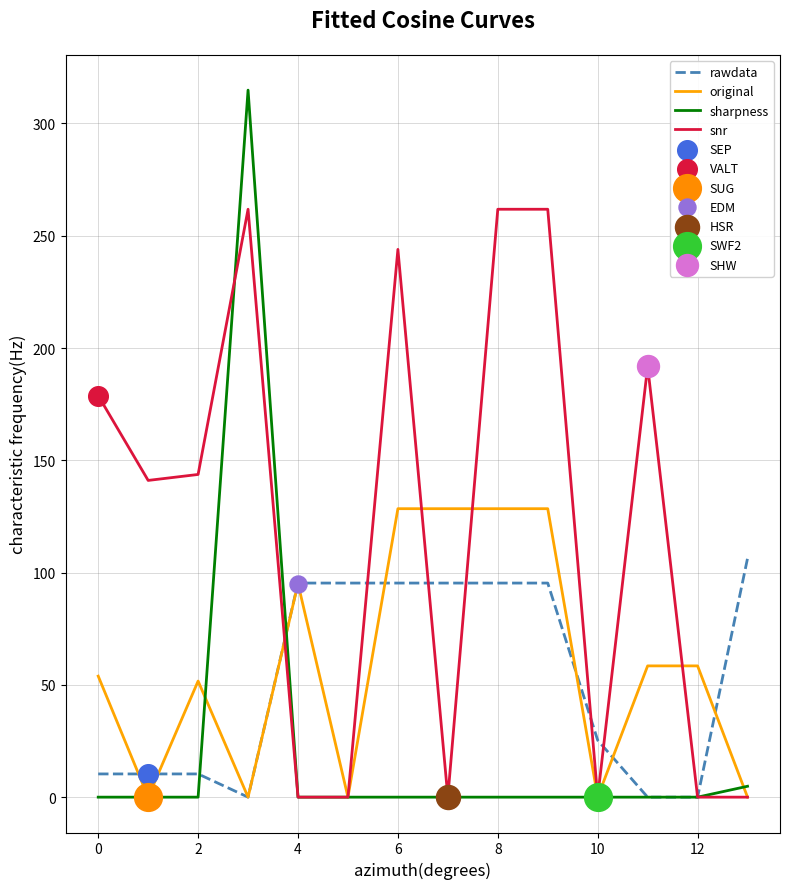

List the series in order of their peak value, lowest first.

rawdata, original, snr, sharpness